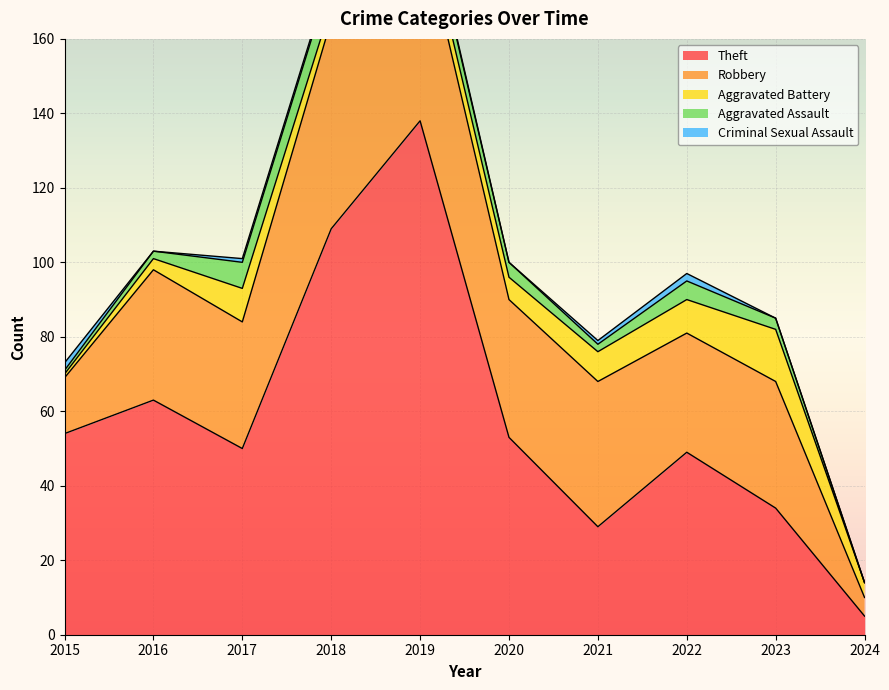

True or false: Criminal Sexual Assault and Theft cross at least once.

False